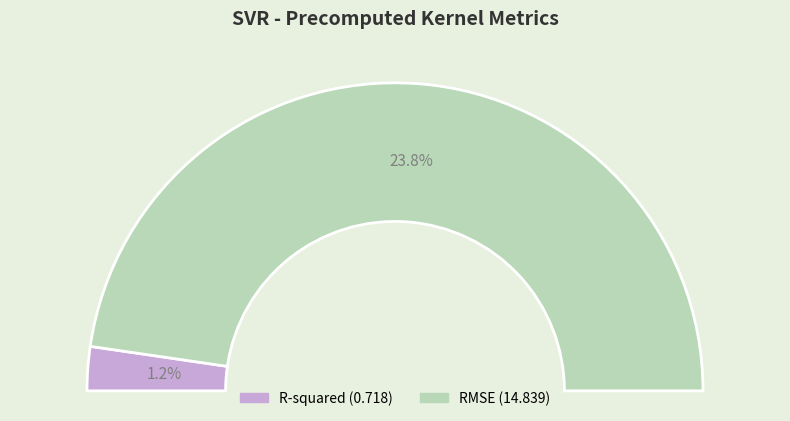

Which category accounts for the majority?

RMSE